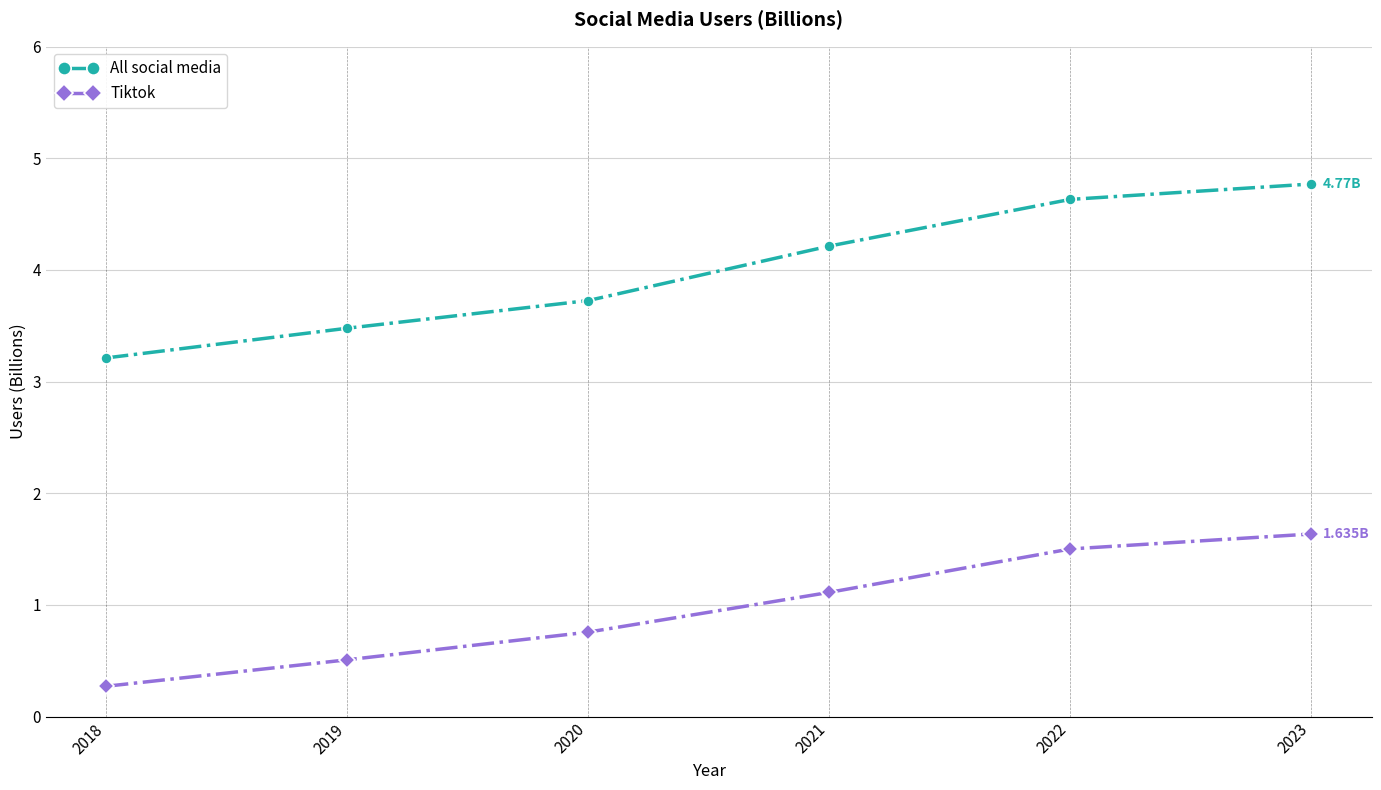

How many lines are shown in the chart?

2